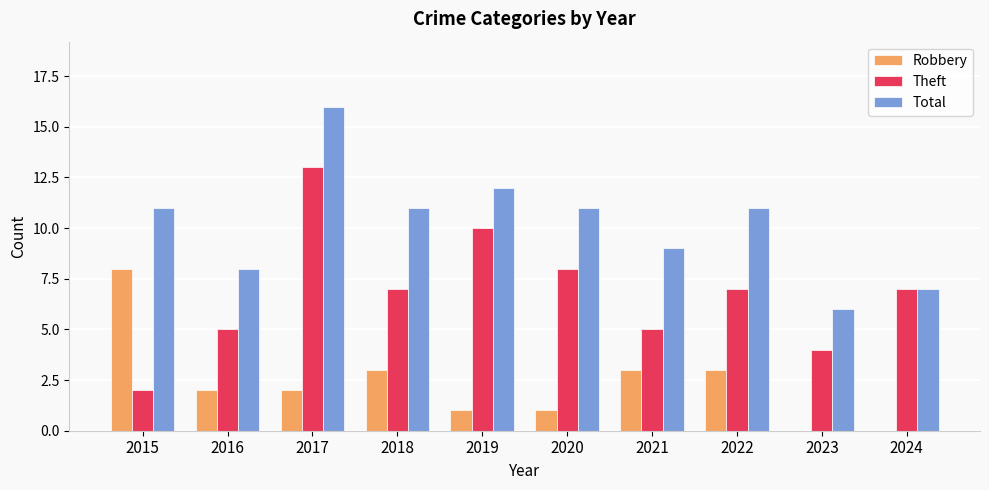

True or false: Robbery has a value of 1 at 2016.

False